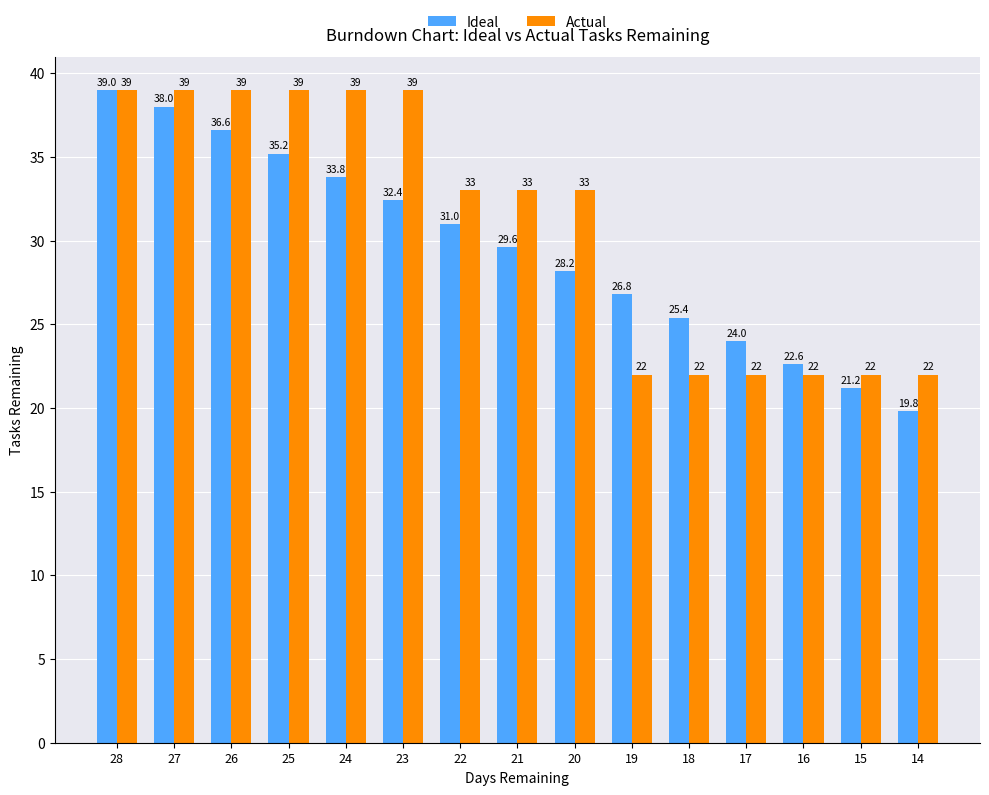

The Actual series shows 12.0 at 17. True or false?

False